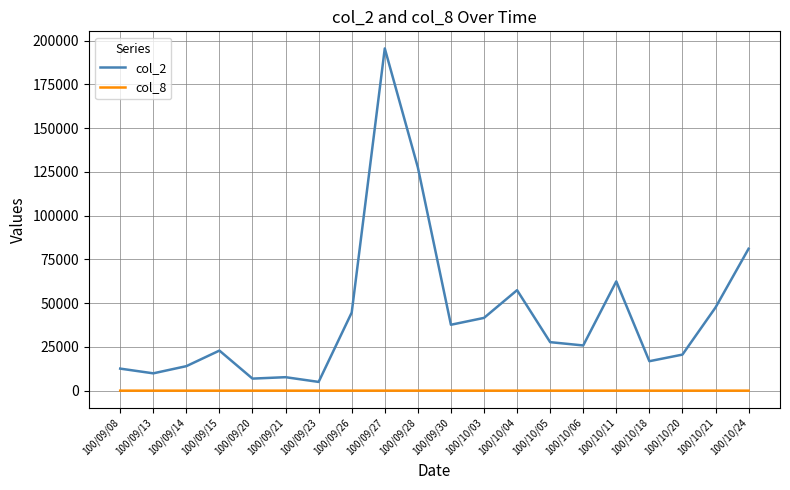

Which series changed the most between 100/09/28 and 100/10/21?

col_2